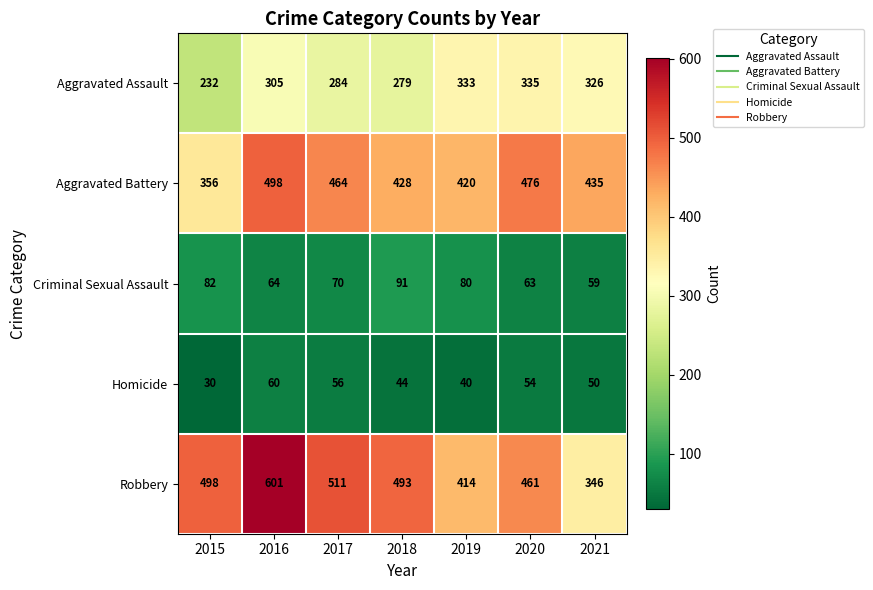

Is it true that Robbery equals 229 at 2019?

False